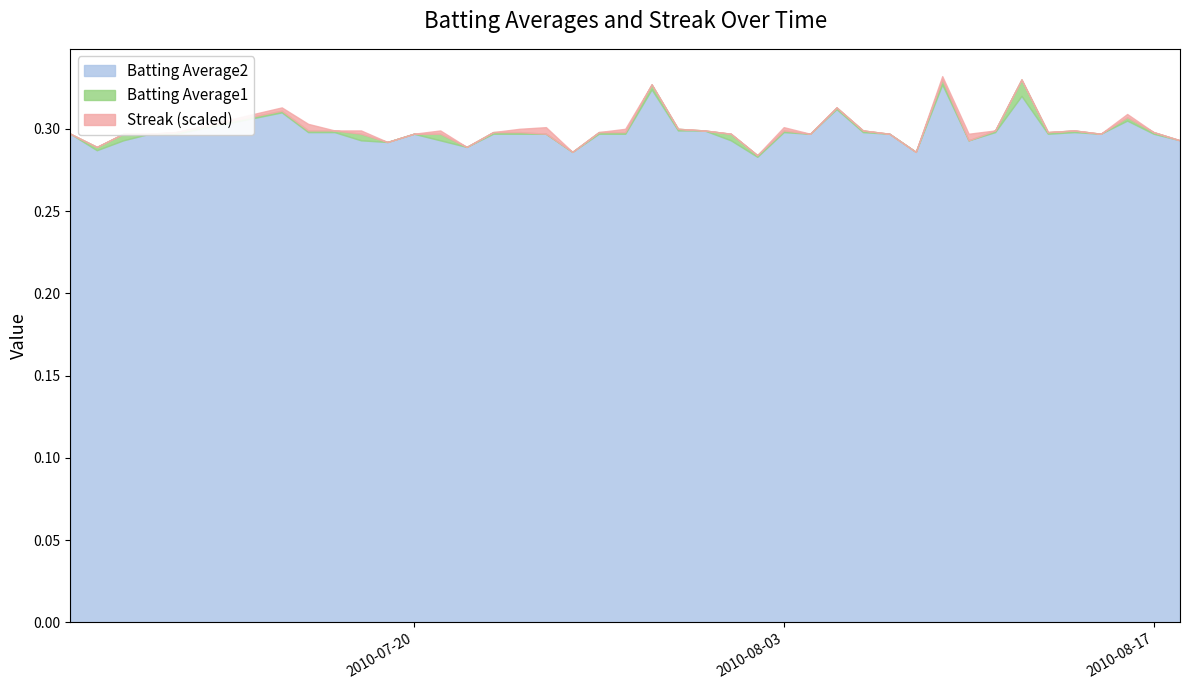

What is the maximum value for Batting Average2?

0.3